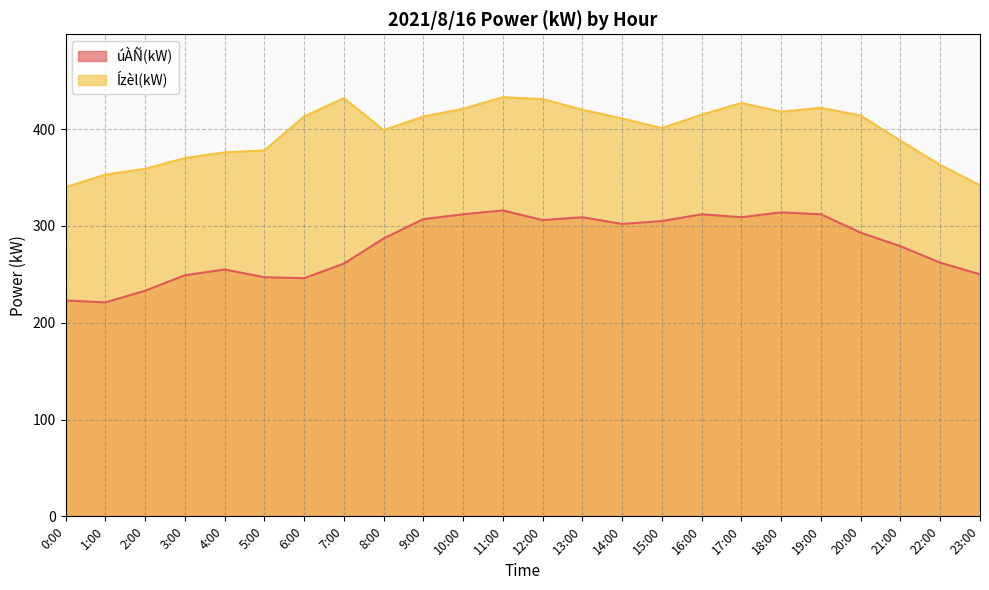

True or false: úÀÑ(kW) has more than 2 points higher than both neighbors.

True